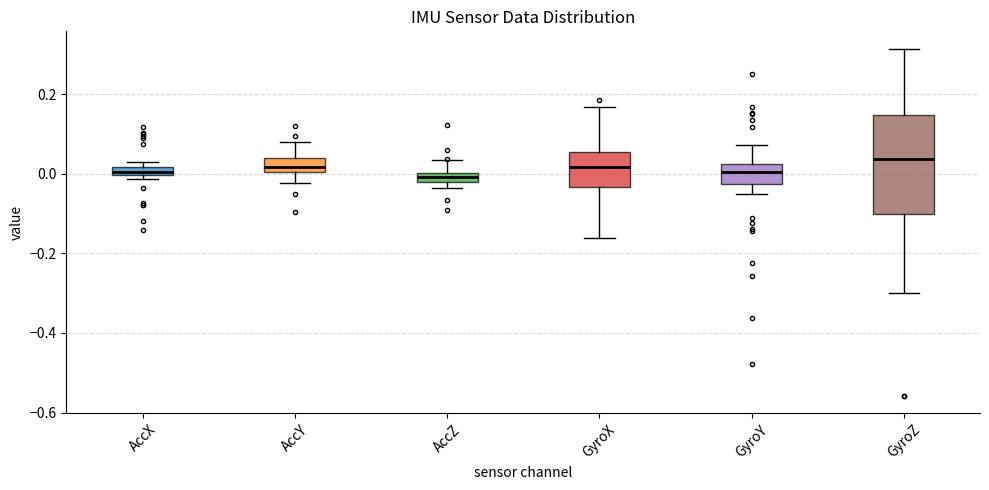

Where does the median line of the box for AccY sit on the y-axis? The values are not printed on the chart, so give them approximately, as read against the axis.

0.02